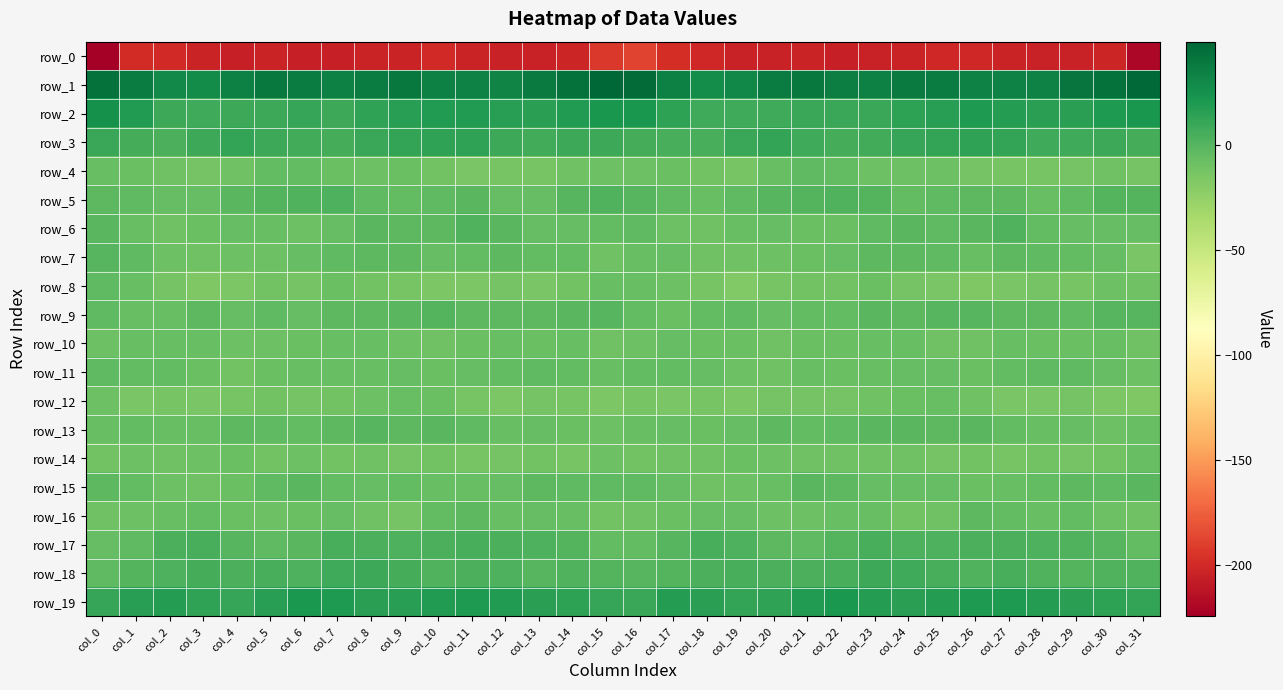

Which series has the largest total across all categories?

row_1